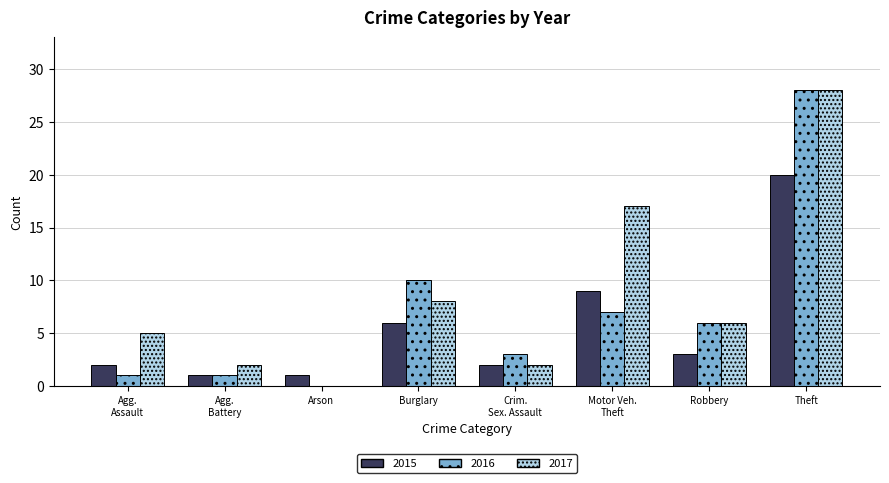

What is the sum of all 2016 values?

56